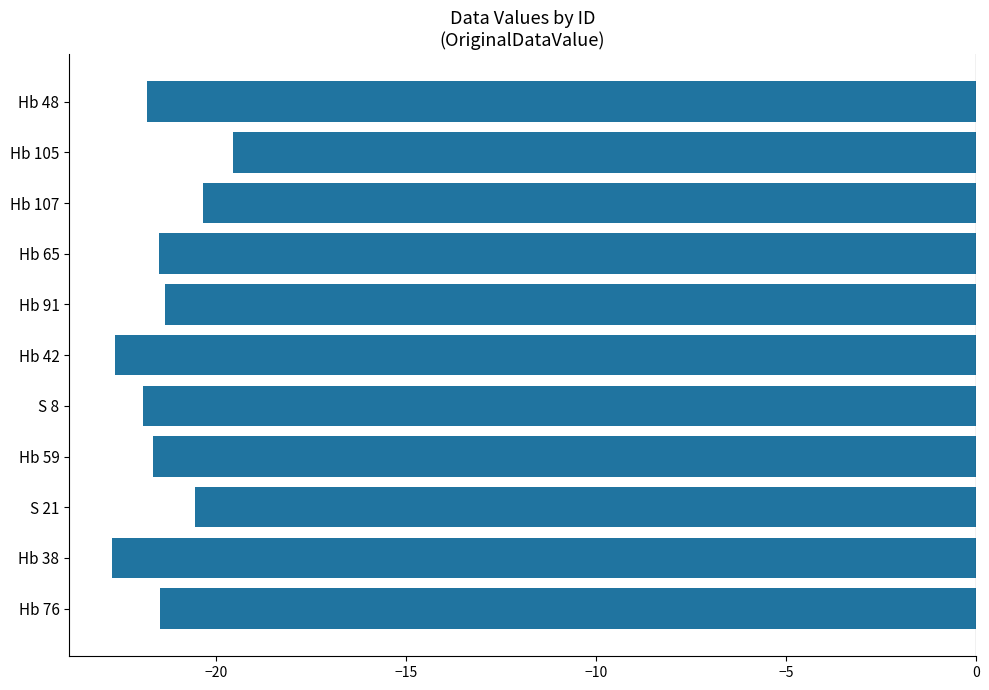

Between Hb 65 and S 21, which is larger?

S 21